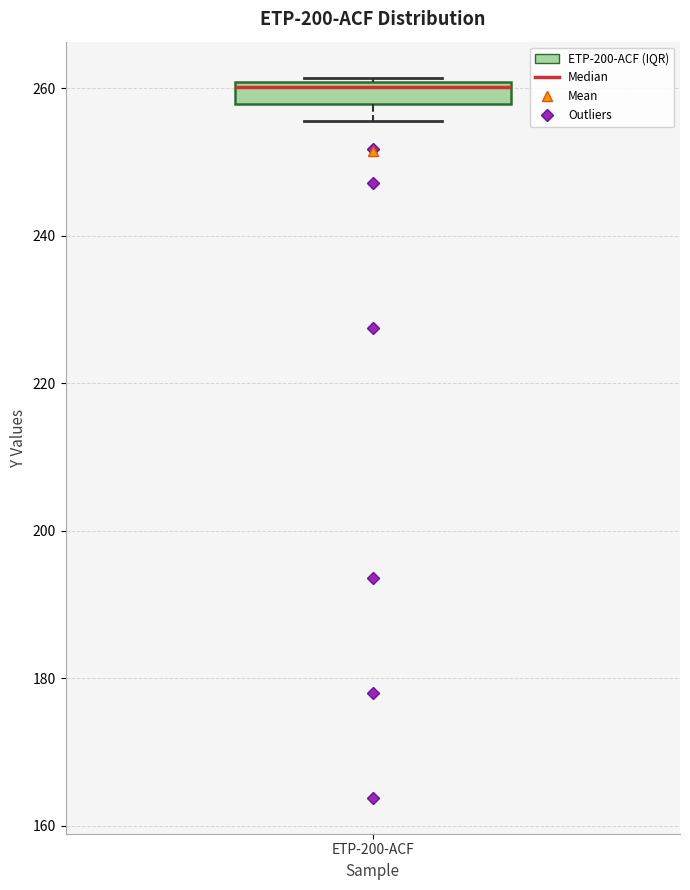

Where is the upper edge of the box for ETP-200-ACF on the y-axis? The values are not printed on the chart, so give them approximately, as read against the axis.

260